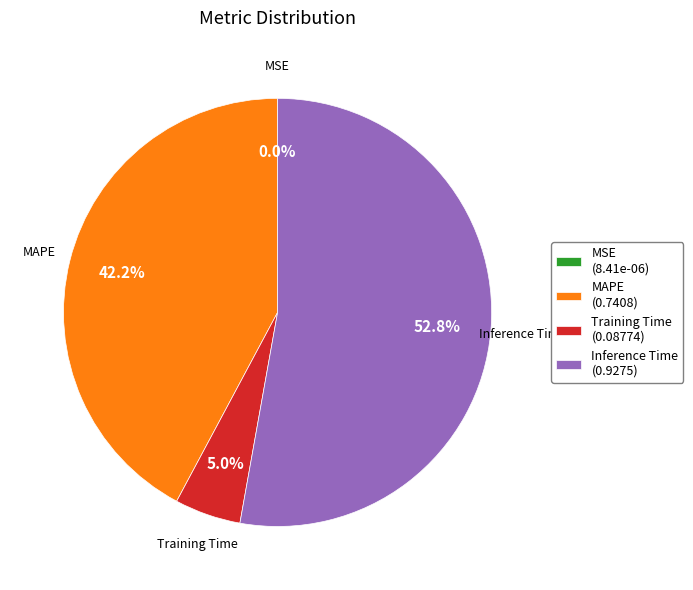

What portion of the pie excludes Inference Time?

47.2%